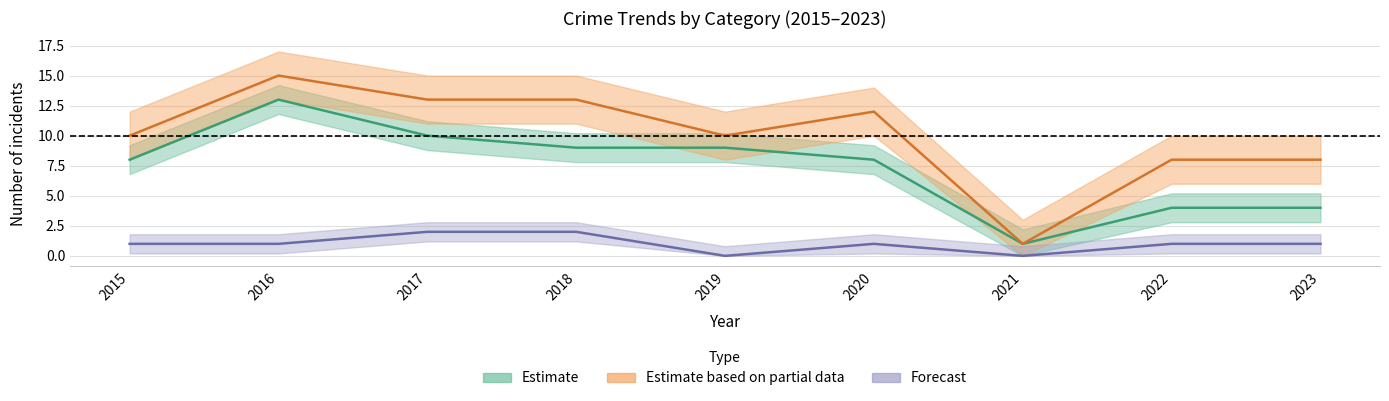

At which category does the chart reach its minimum across all series?

2019